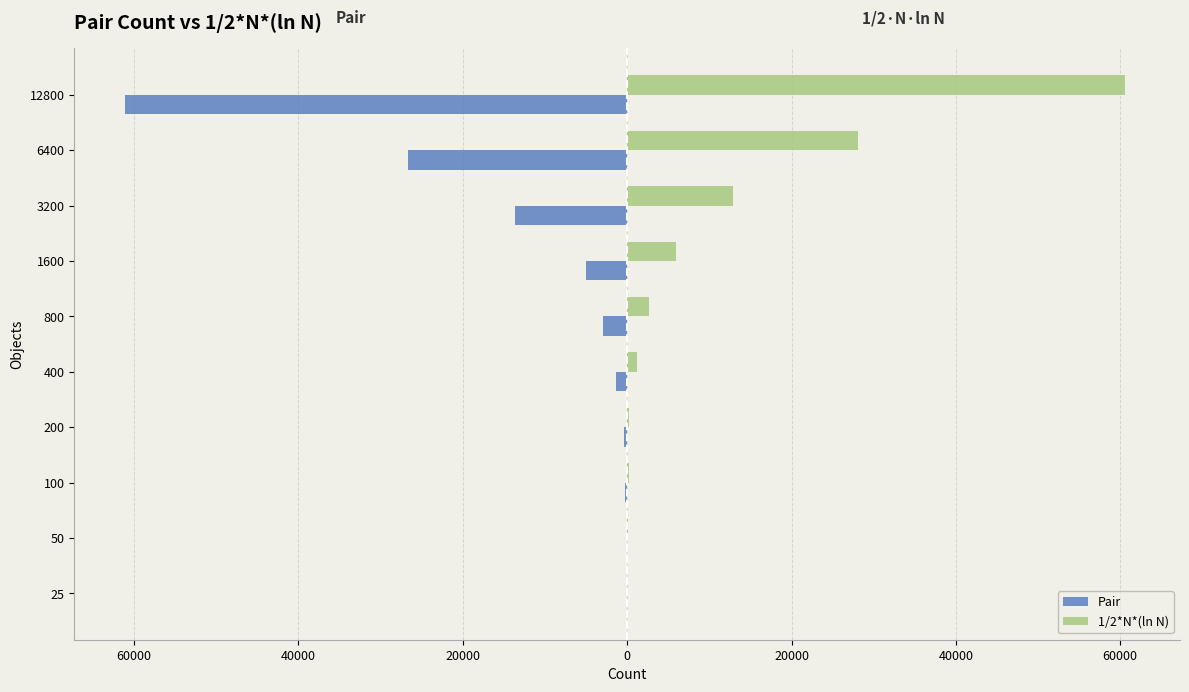

What is the difference between the second highest and minimum values in the 1/2*N*(ln N) series?

28004.7